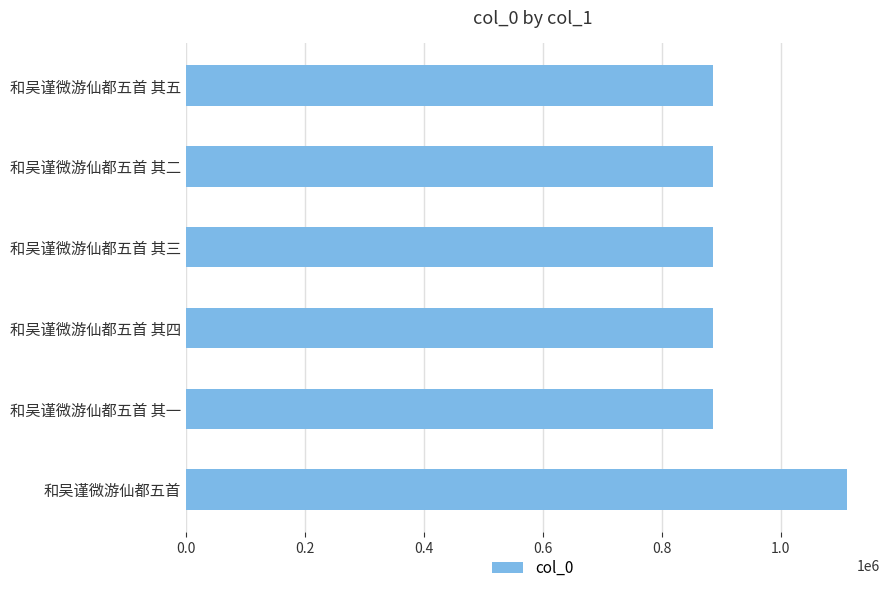

What is the greatest value displayed?

1111255